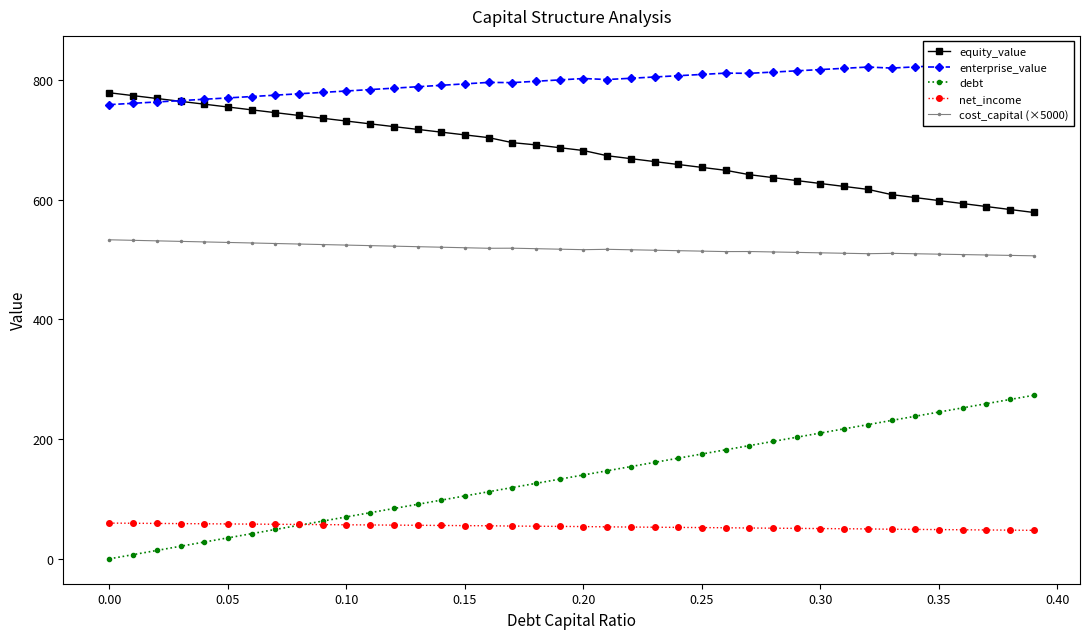

What are all the series names shown in the legend?

equity_value, enterprise_value, debt, net_income, cost_capital (×5000)